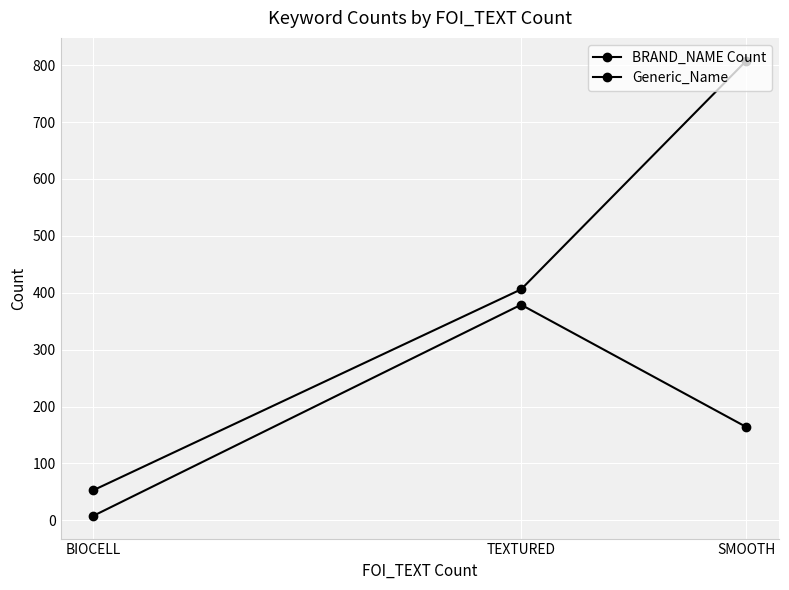

How many lines are shown in the chart?

2